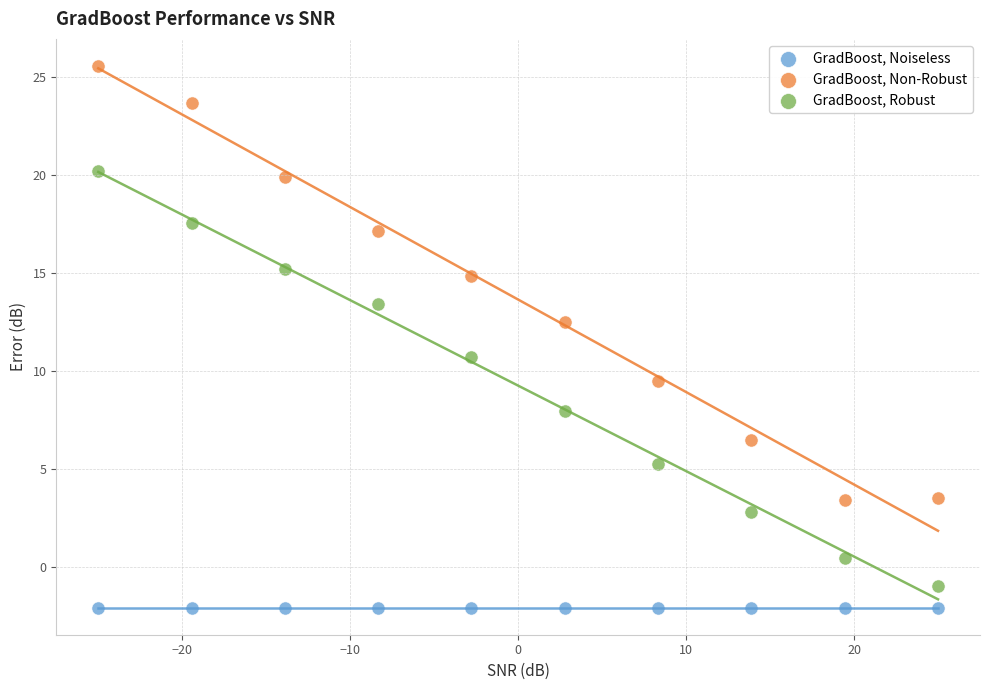

In the GradBoost, Non-Robust series, what Y value is closest to 14?

14.9